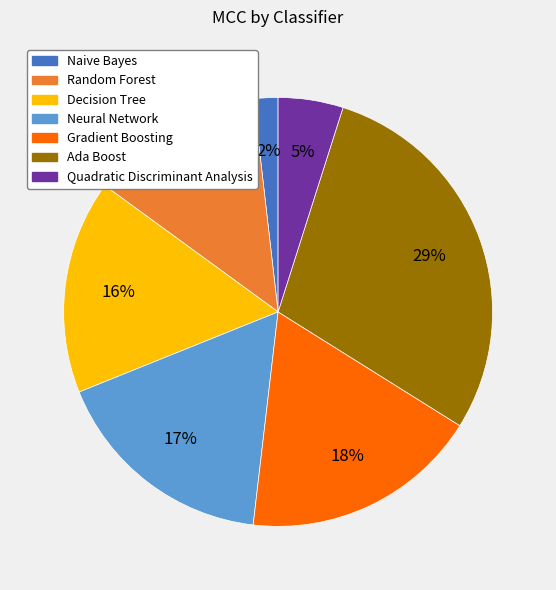

How many segments does this pie chart have?

7